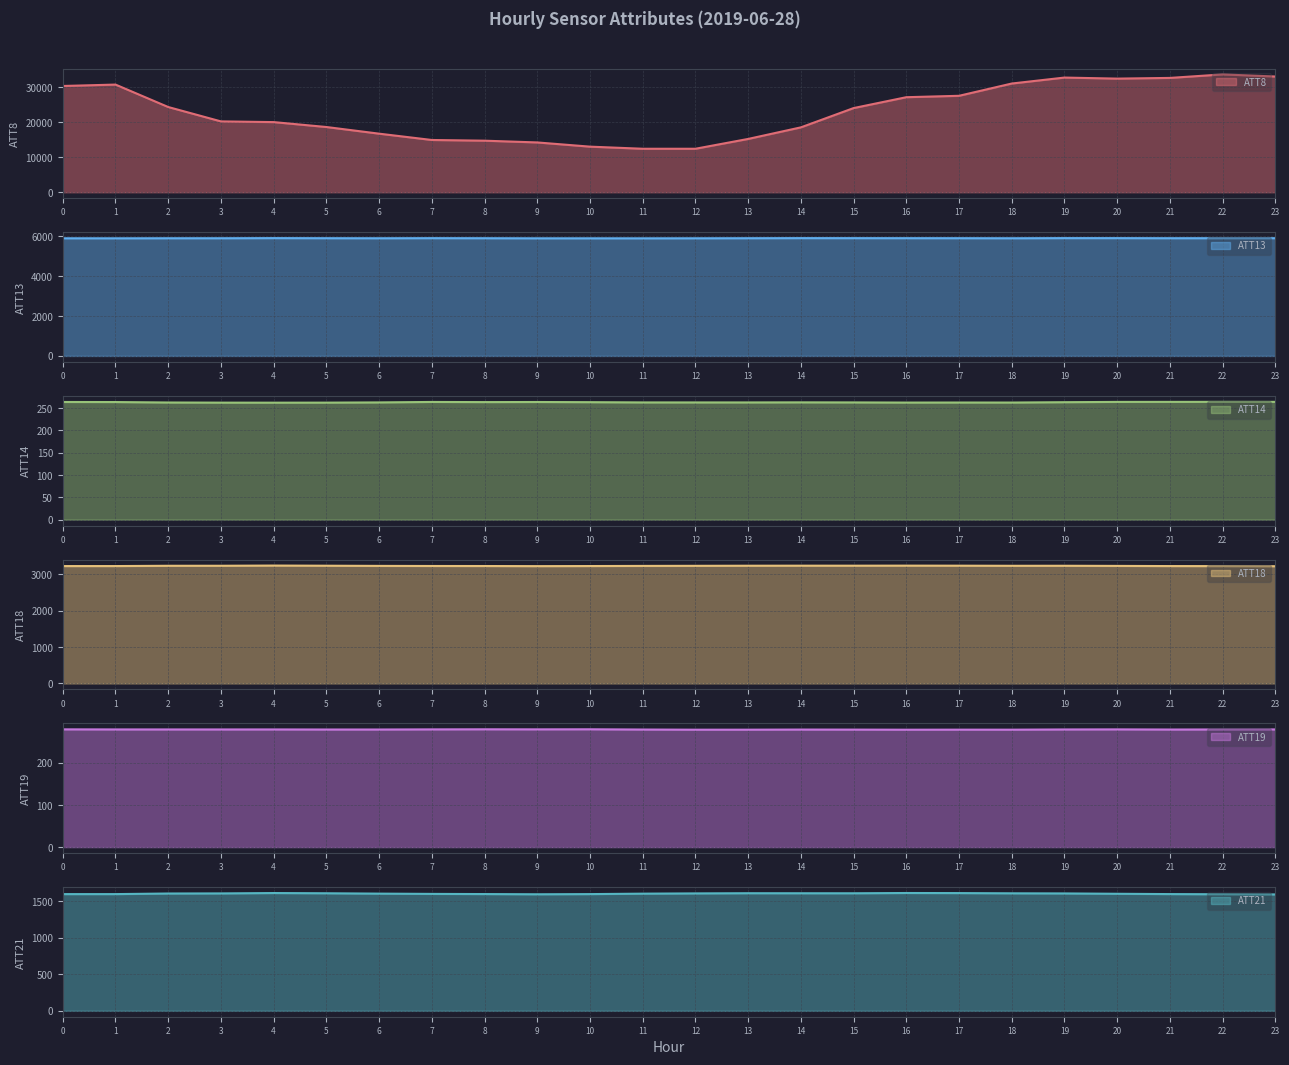

Where is ATT8 nearest to the value 23000?

15